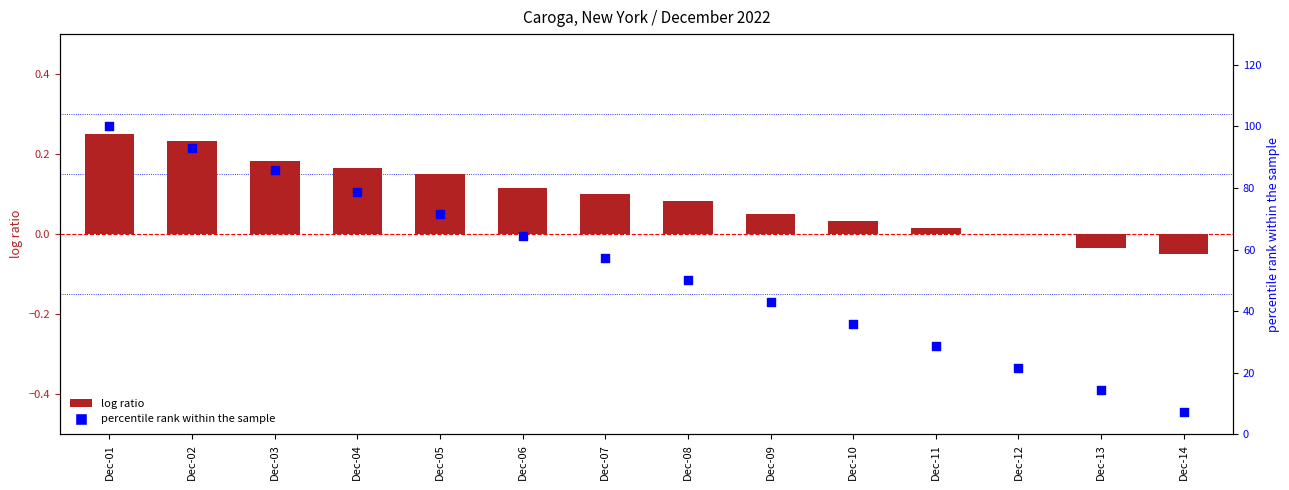

What are all the series names shown in the legend?

log ratio, percentile rank within the sample